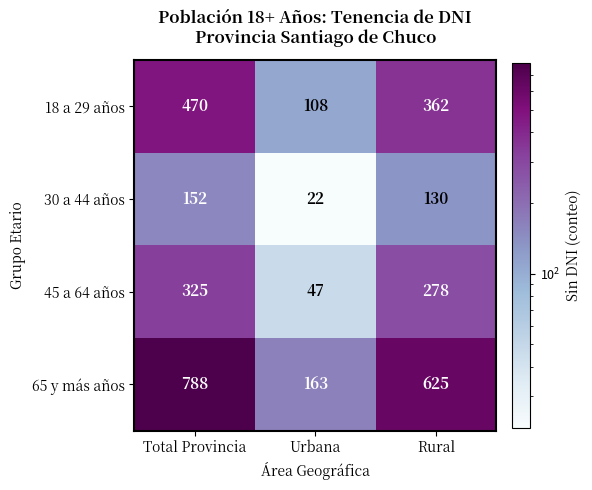

What is the average value of the 30 a 44 años series?

101